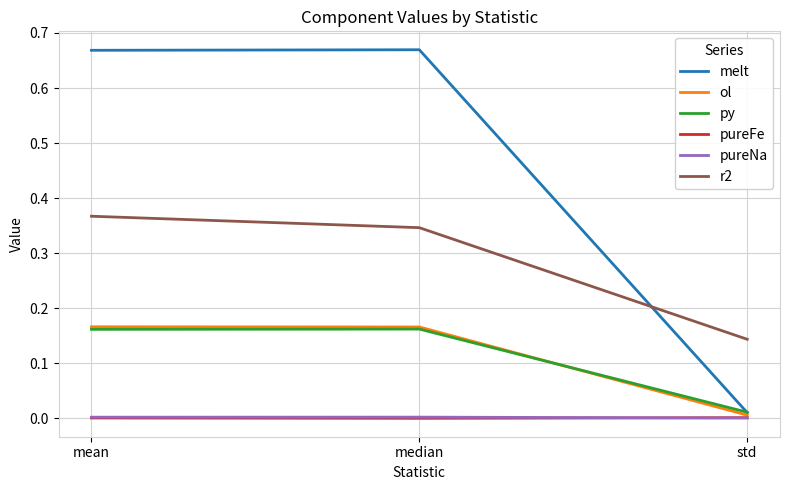

What are all the series names shown in the legend?

melt, ol, py, pureFe, pureNa, r2